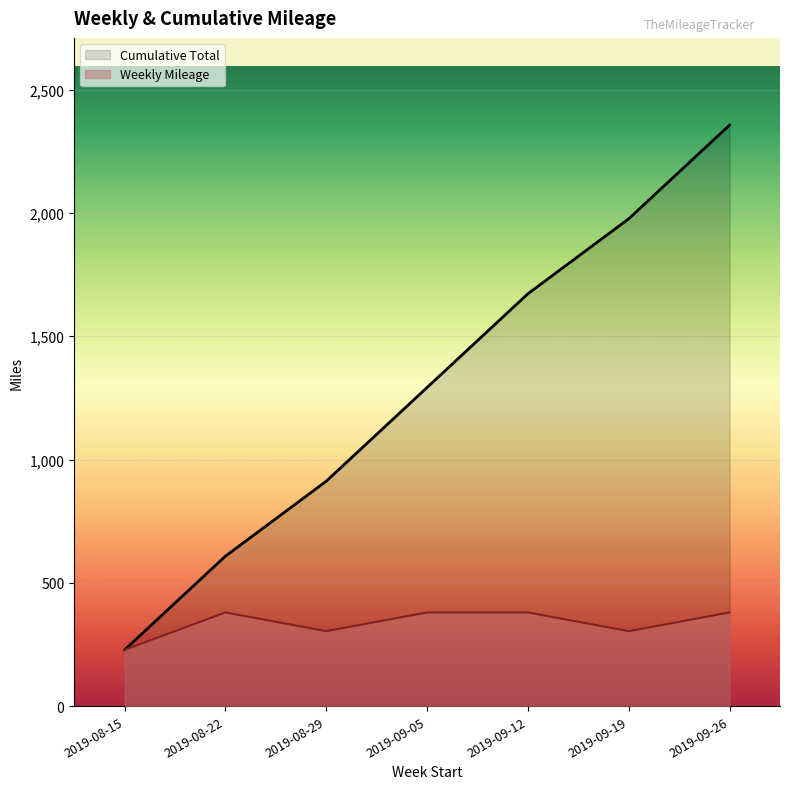

Rank the categories by Cumulative Total value from highest to lowest.

2019-09-26, 2019-09-19, 2019-09-12, 2019-09-05, 2019-08-29, 2019-08-22, 2019-08-15